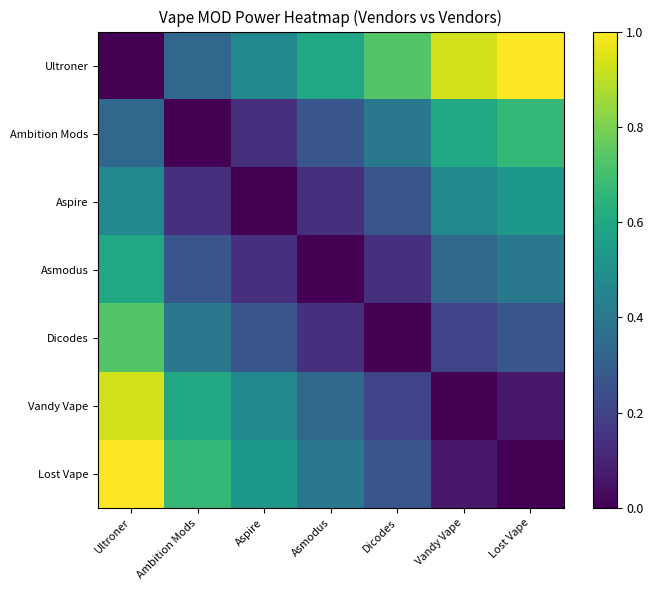

Reading left to right, extract all data points from this chart.

Ultroner: Ultroner=0.0	Ambition Mods=0.3	Aspire=0.5	Asmodus=0.6	Dicodes=0.7	Vandy Vape=0.9	Lost Vape=1.0
Ambition Mods: Ultroner=0.3	Ambition Mods=0.0	Aspire=0.1	Asmodus=0.3	Dicodes=0.4	Vandy Vape=0.6	Lost Vape=0.7
Aspire: Ultroner=0.5	Ambition Mods=0.1	Aspire=0.0	Asmodus=0.1	Dicodes=0.3	Vandy Vape=0.5	Lost Vape=0.5
Asmodus: Ultroner=0.6	Ambition Mods=0.3	Aspire=0.1	Asmodus=0.0	Dicodes=0.1	Vandy Vape=0.3	Lost Vape=0.4
Dicodes: Ultroner=0.7	Ambition Mods=0.4	Aspire=0.3	Asmodus=0.1	Dicodes=0.0	Vandy Vape=0.2	Lost Vape=0.3
Vandy Vape: Ultroner=0.9	Ambition Mods=0.6	Aspire=0.5	Asmodus=0.3	Dicodes=0.2	Vandy Vape=0.0	Lost Vape=0.1
Lost Vape: Ultroner=1.0	Ambition Mods=0.7	Aspire=0.5	Asmodus=0.4	Dicodes=0.3	Vandy Vape=0.1	Lost Vape=0.0